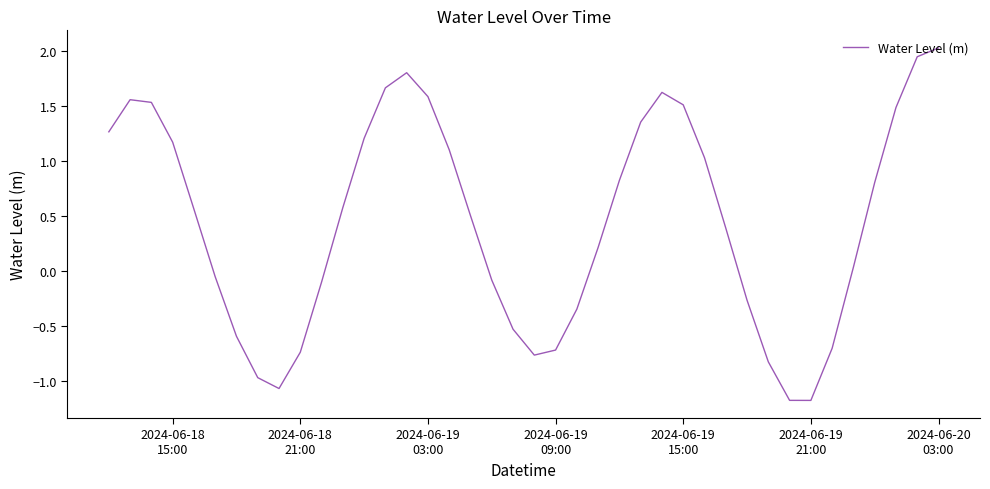

What is the greatest value displayed?

2.0